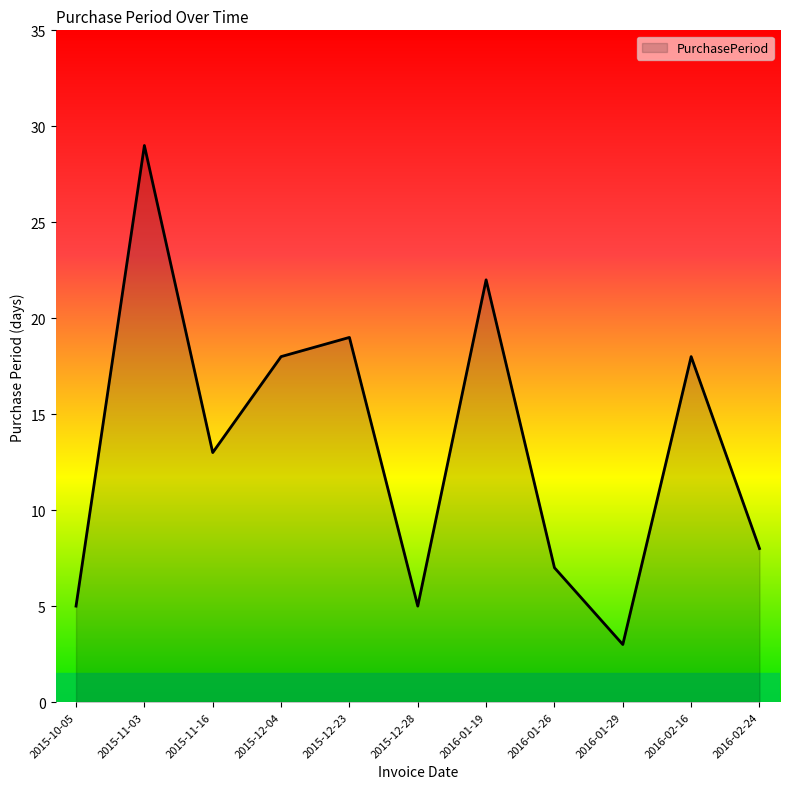

What is the difference between the maximum and minimum values?

26